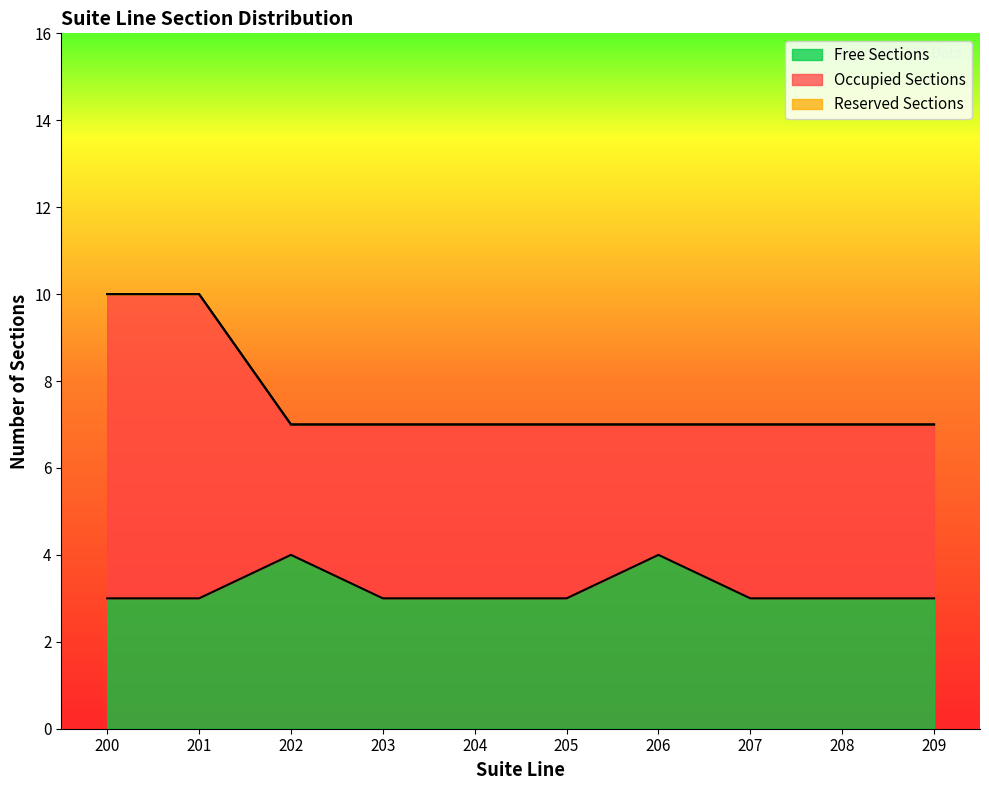

True or false: Reserved Sections and Free Sections cross at least once.

False